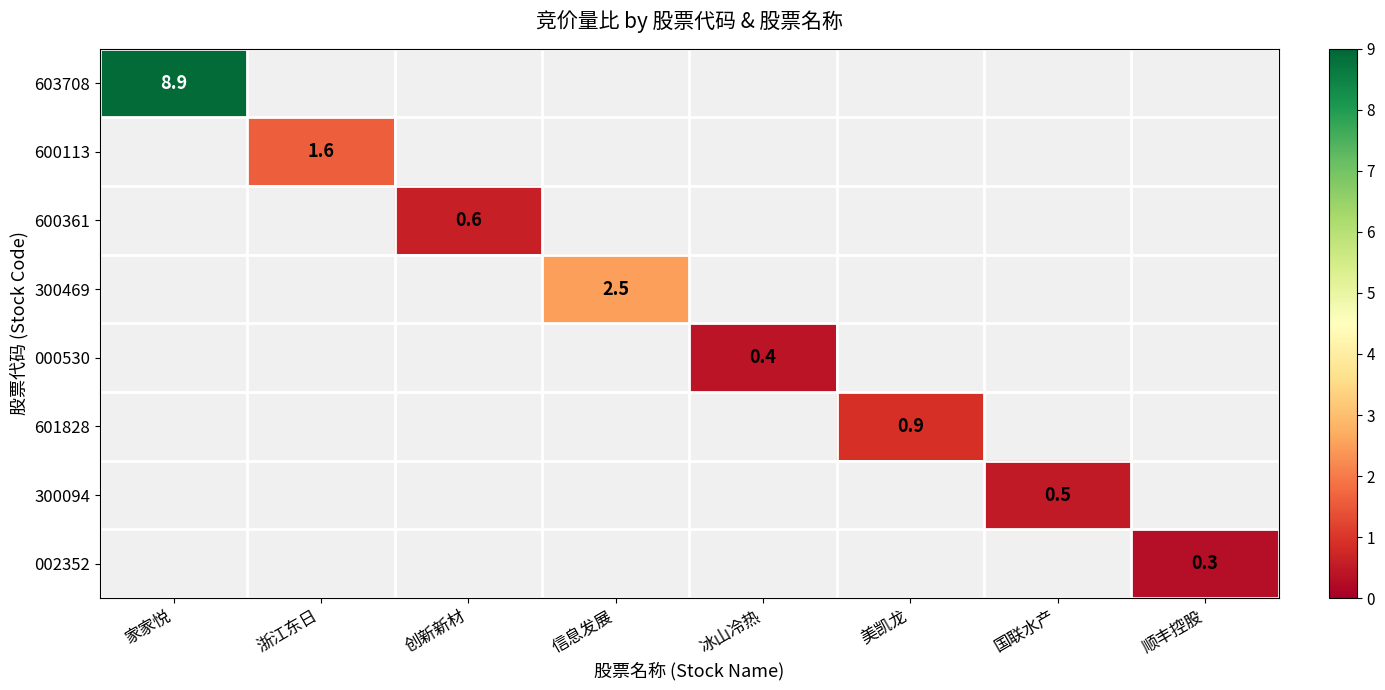

At how many categories does at least one series exceed 4?

1